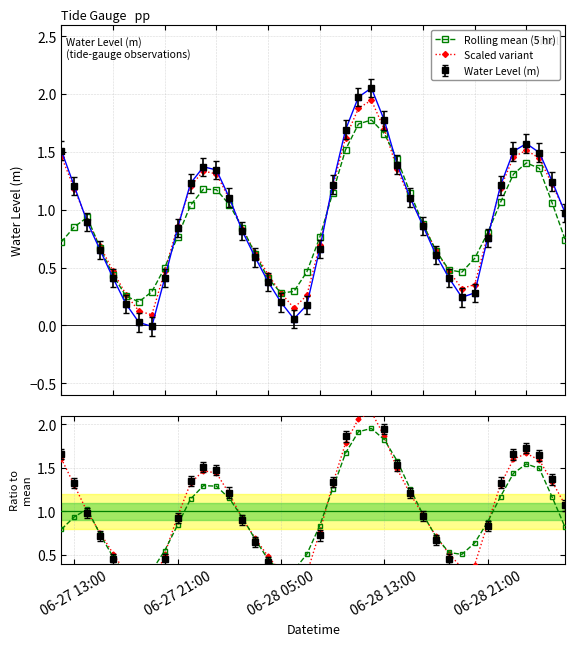

Does the chart display data point markers on the line(s)?

Yes